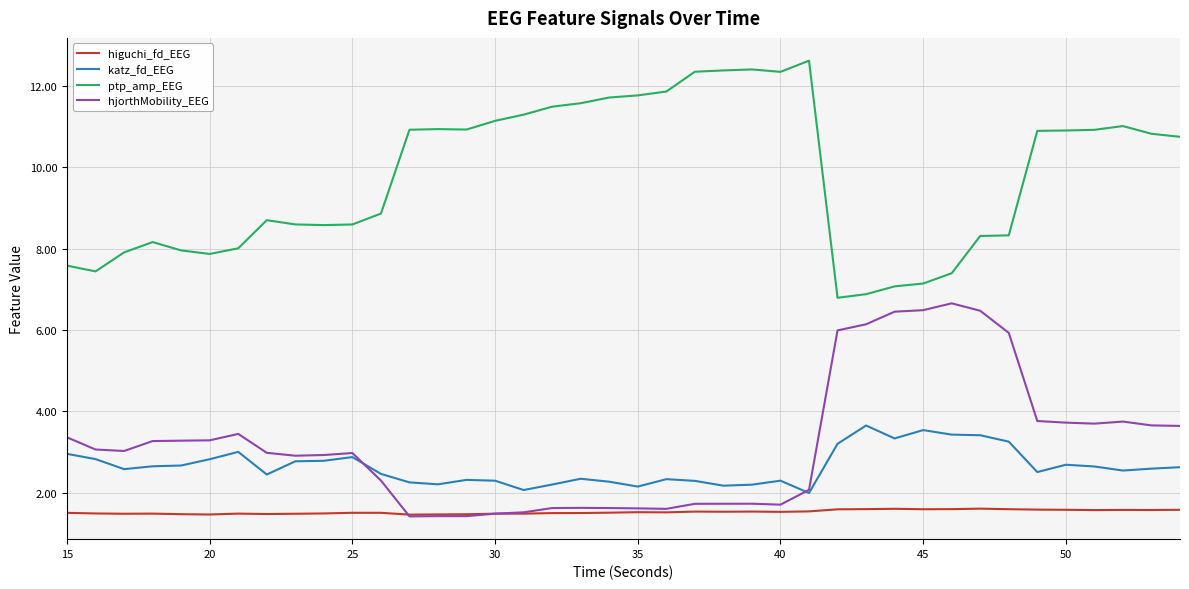

What is the minimum value shown in the chart?

1.4